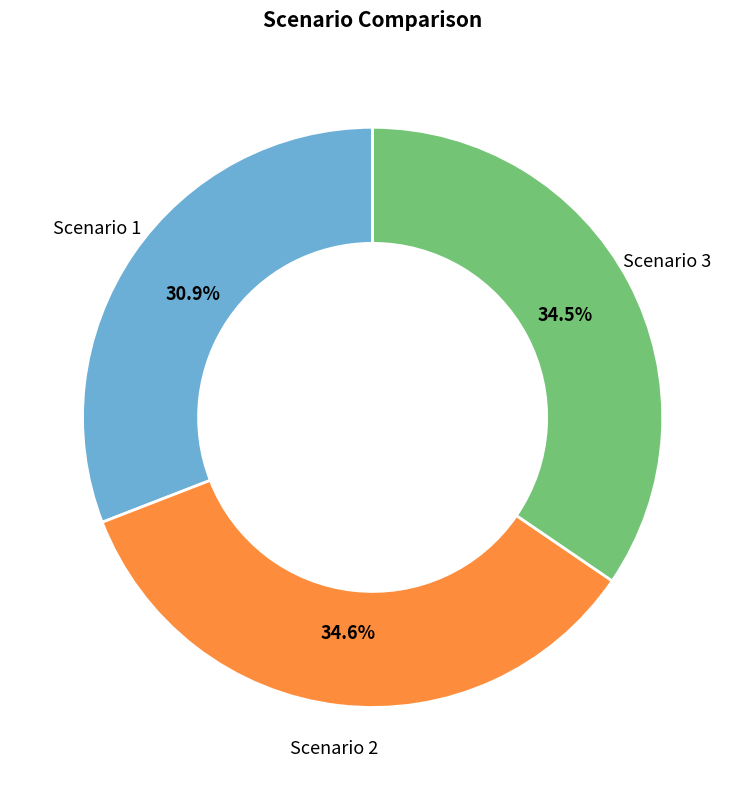

To the nearest percent, what is the difference between the largest and smallest slice percentages?

4%